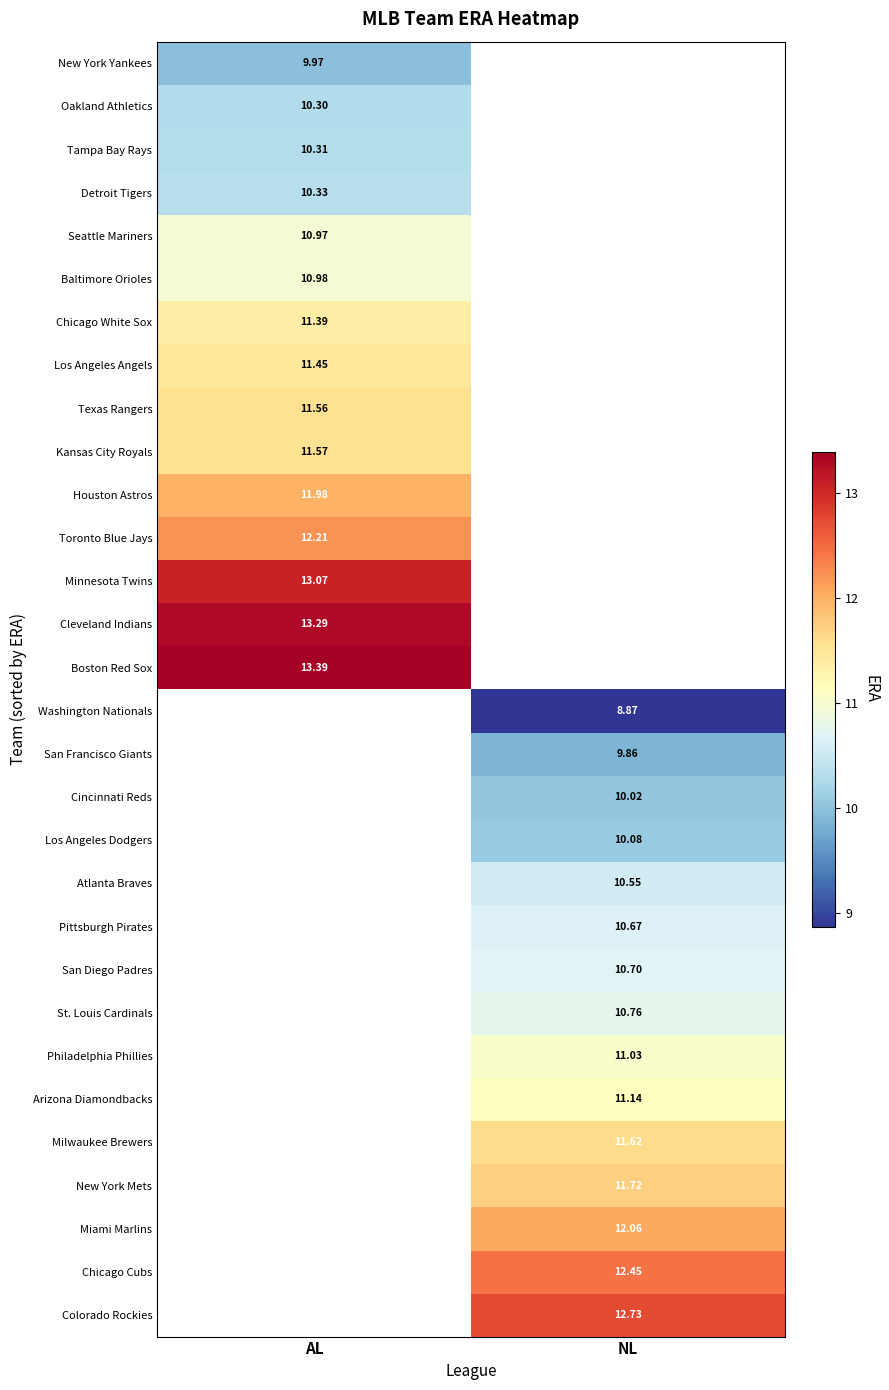

At how many categories does at least one series exceed 11?

2